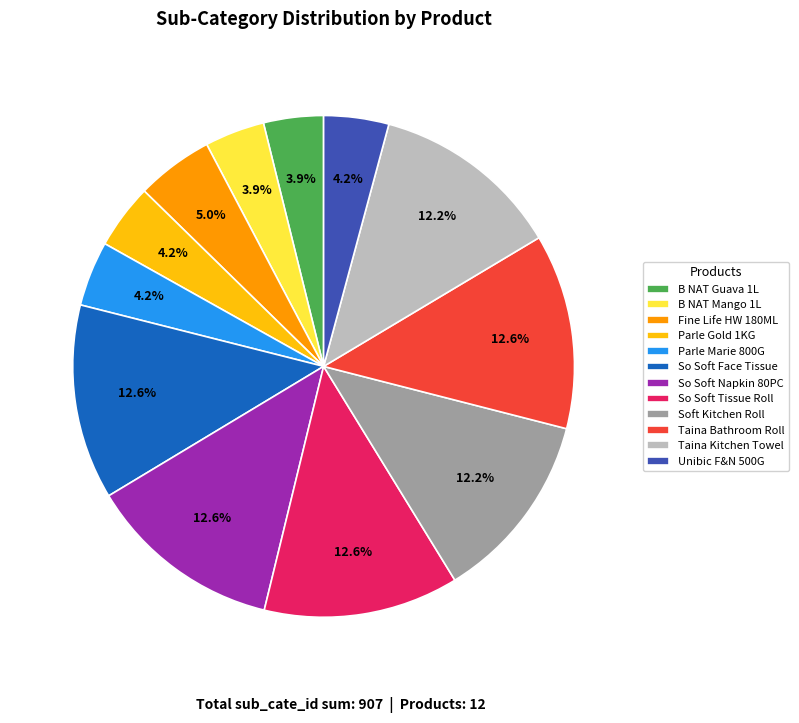

To the nearest percent, what is the average slice percentage?

8%